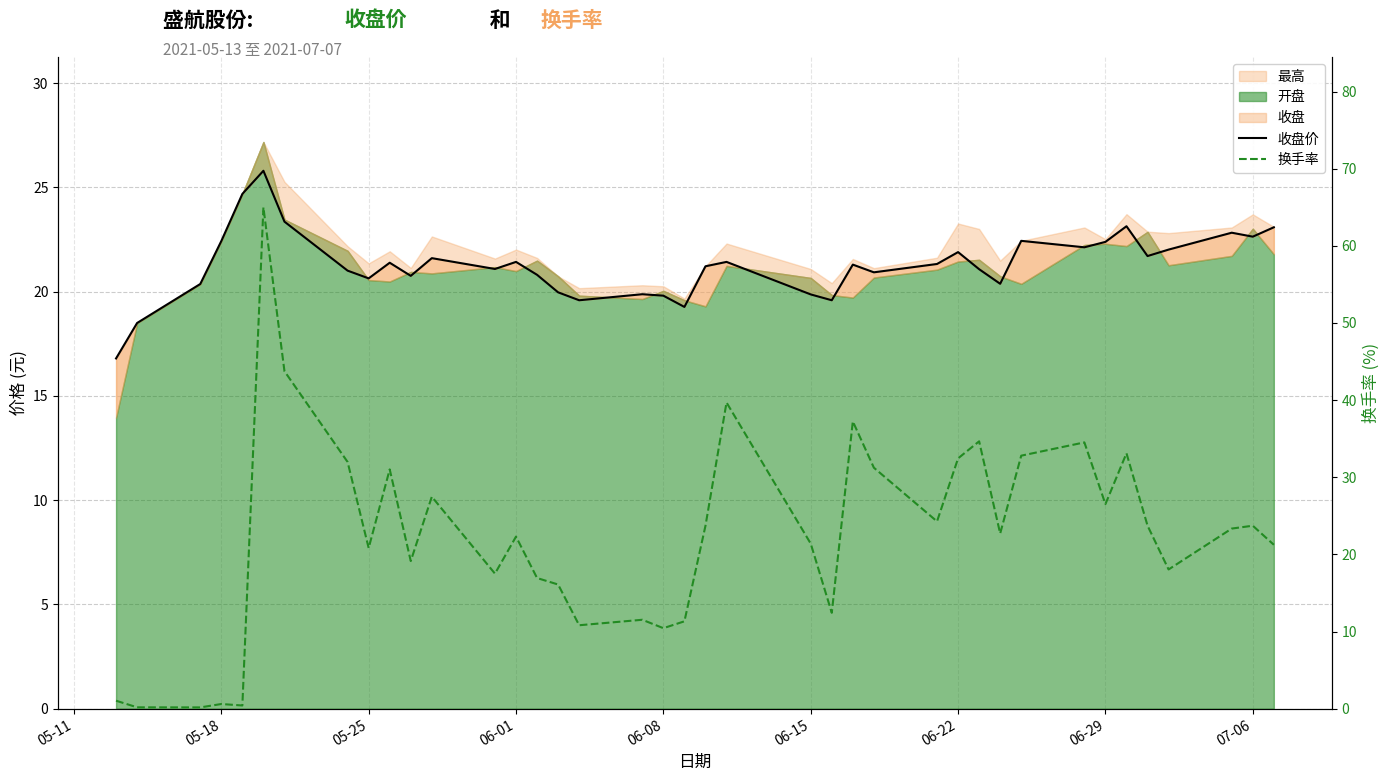

In 收盘价, how many points are higher than both neighbors (excluding endpoints)?

11